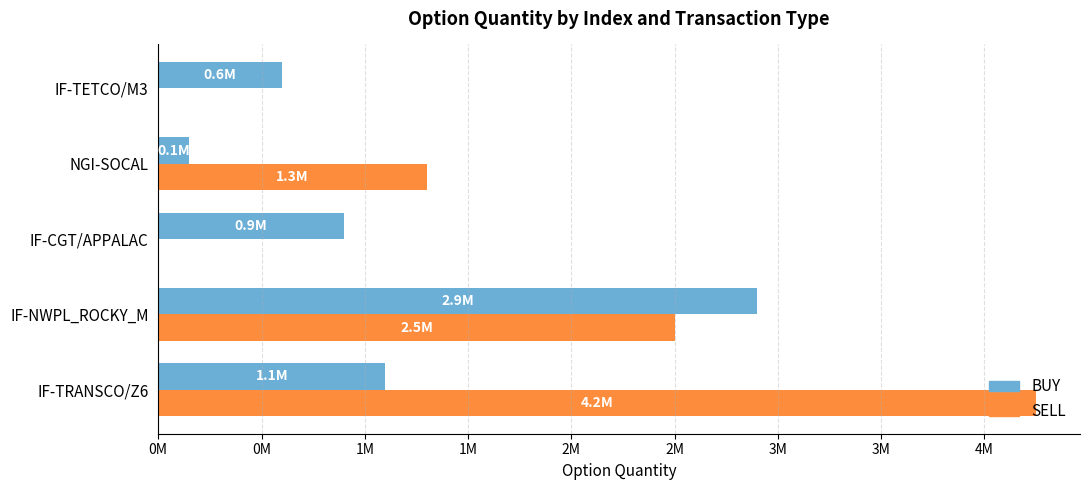

What are all the series names shown in the legend?

BUY, SELL